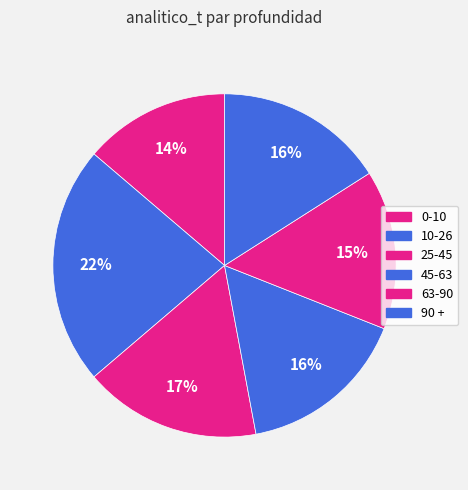

Count the number of slices in the pie.

6